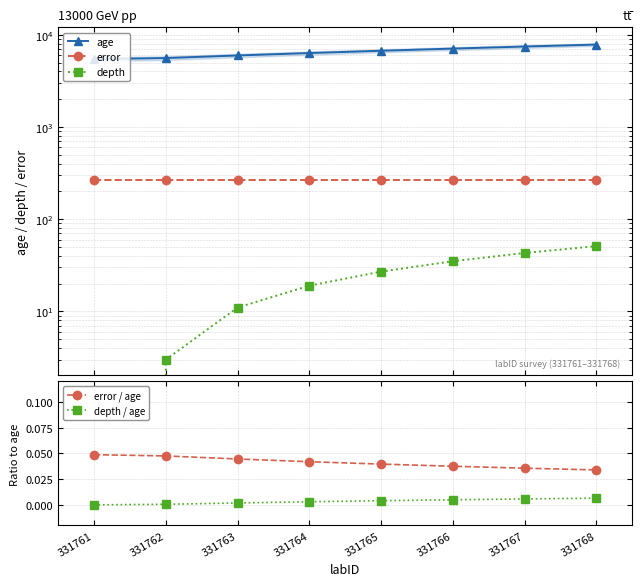

Is it true that age equals 7460.0 at 331767?

True